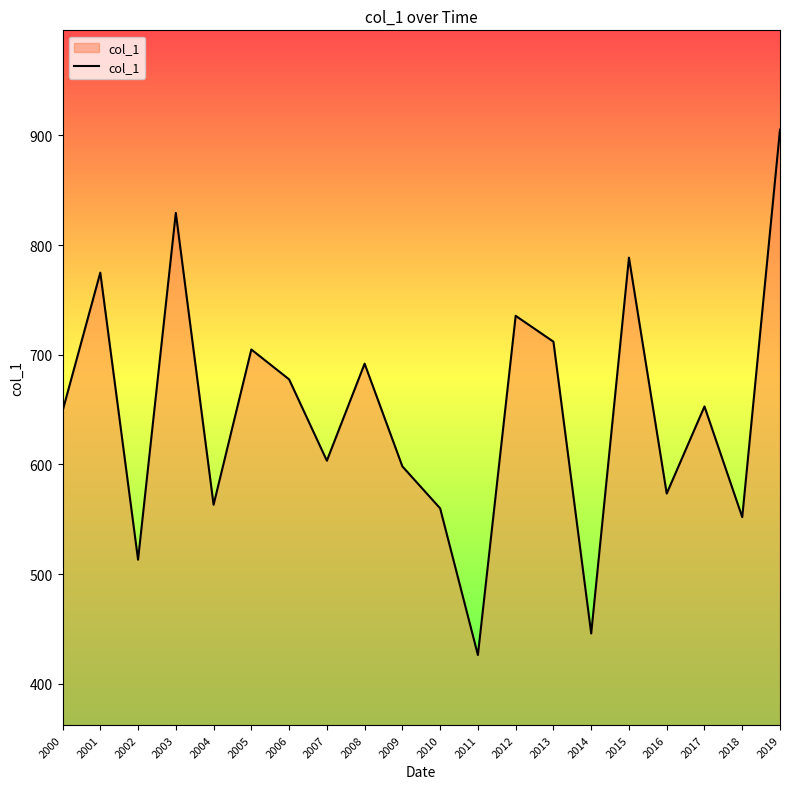

True or false: the data has more than 2 interior local peaks.

True